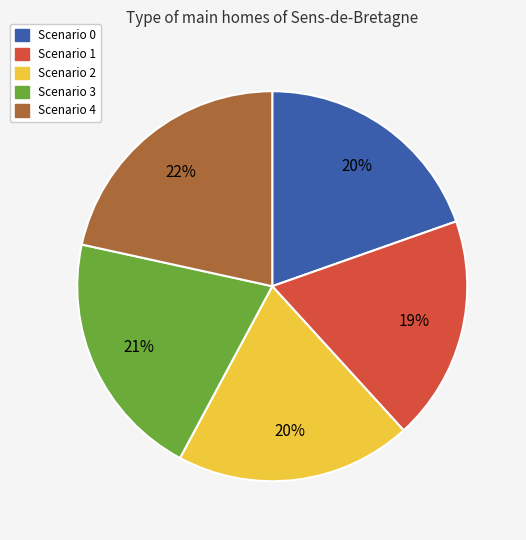

The Scenario 0 slice represents 20% of the pie. True or false?

True